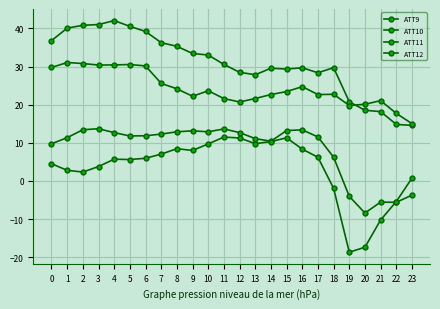

Does the chart have visible grid lines?

Yes